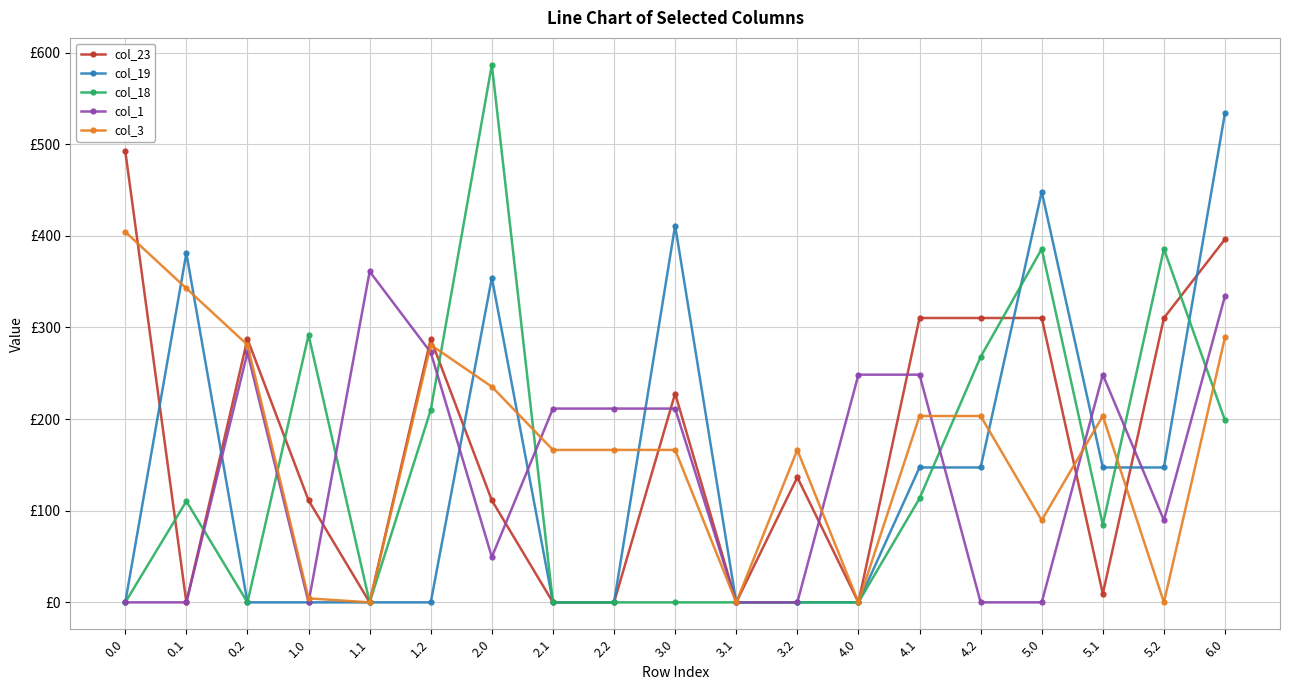

What is the difference between the second highest and minimum values in the col_23 series?

396.3